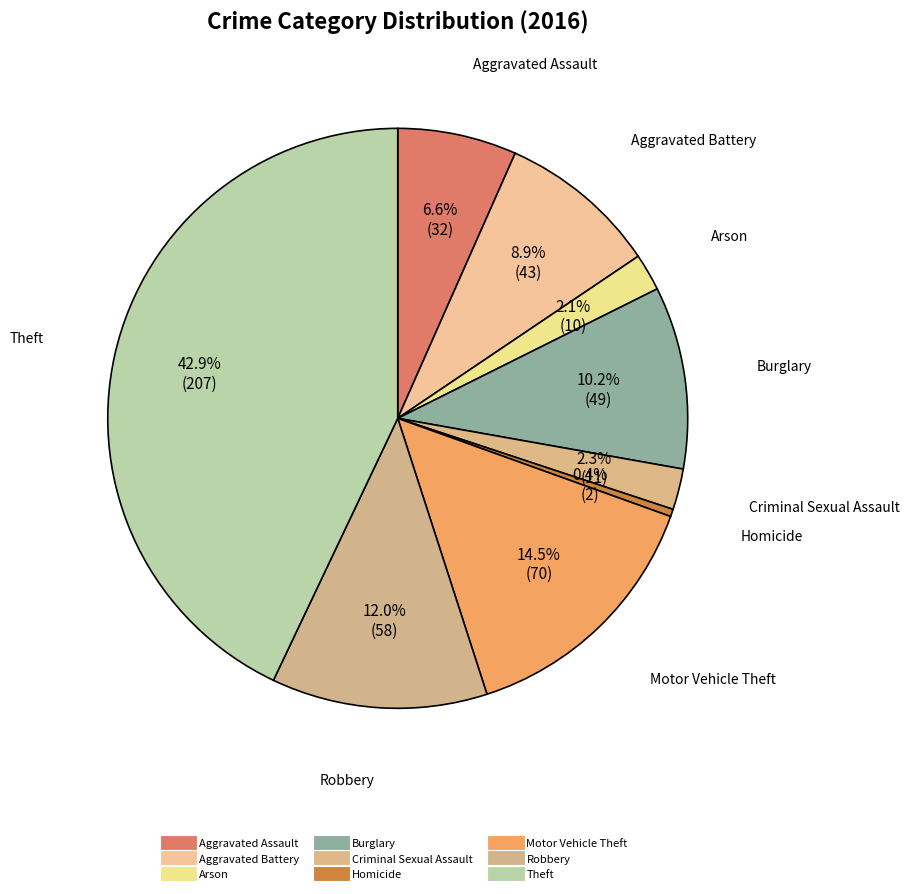

Does Homicide represent more than half of the total?

No